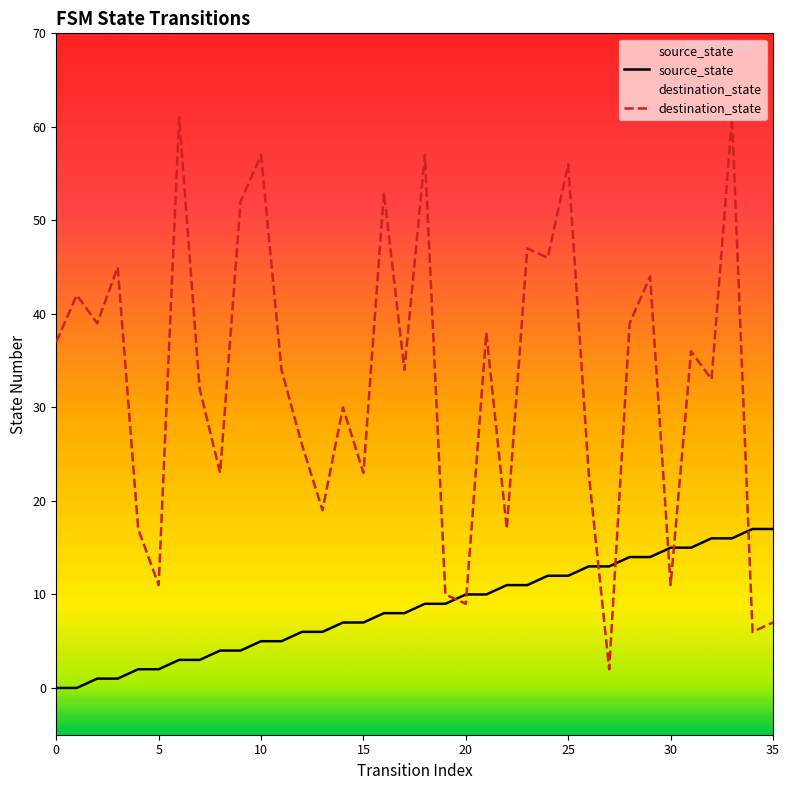

What is the label of the 25th point from the left?

24